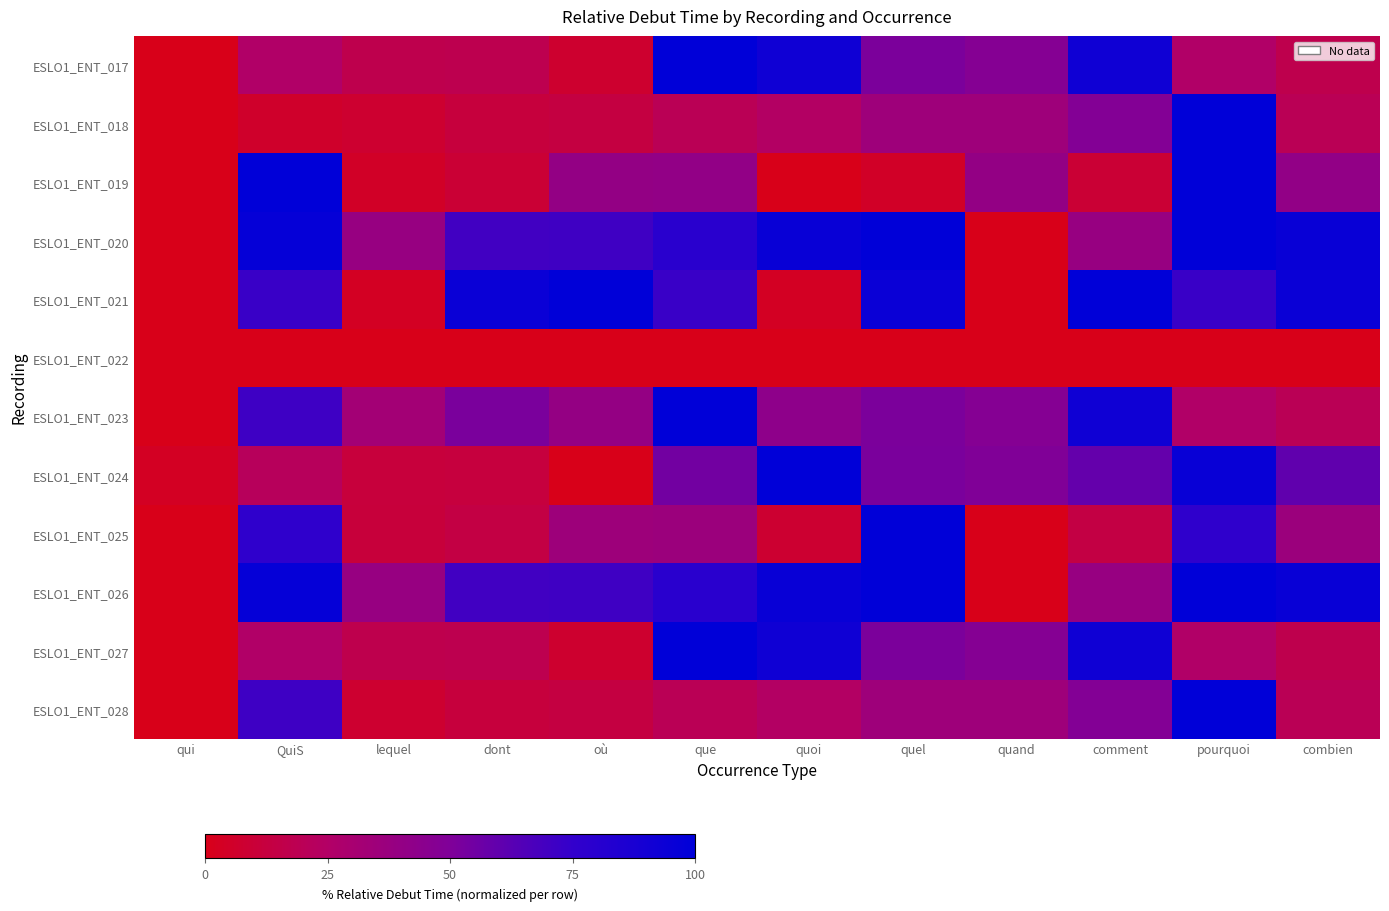

Reading left to right, what are all the values shown in this chart?

ESLO1_ENT_017: qui=0.0	QuiS=25.7	lequel=17.0	dont=17.9	où=7.3	que=100.0	quoi=92.6	quel=51.4	quand=47.0	comment=92.6	pourquoi=25.7	combien=17.0
ESLO1_ENT_018: qui=0.0	QuiS=6.1	lequel=7.7	dont=11.9	où=13.0	que=19.6	quoi=24.6	quel=34.8	quand=35.1	comment=48.3	pourquoi=100.0	combien=19.6
ESLO1_ENT_019: qui=0.0	QuiS=100.0	lequel=4.9	dont=9.0	où=40.0	que=40.7	quoi=0.0	quel=4.9	quand=40.0	comment=9.0	pourquoi=100.0	combien=40.7
ESLO1_ENT_020: qui=0.0	QuiS=97.1	lequel=38.3	dont=70.2	où=70.9	que=79.6	quoi=96.1	quel=100.0	quand=0.0	comment=38.3	pourquoi=100.0	combien=96.1
ESLO1_ENT_021: qui=0.0	QuiS=72.8	lequel=3.2	dont=94.8	où=100.0	que=72.8	quoi=3.2	quel=94.8	quand=0.0	comment=100.0	pourquoi=72.8	combien=94.8
ESLO1_ENT_022: qui=0.0	QuiS=0.0	lequel=0.0	dont=0.0	où=0.0	que=0.0	quoi=0.0	quel=0.0	quand=0.0	comment=0.0	pourquoi=0.0	combien=0.0
ESLO1_ENT_023: qui=0.0	QuiS=71.4	lequel=32.5	dont=51.7	où=39.8	que=100.0	quoi=42.9	quel=51.4	quand=47.0	comment=92.6	pourquoi=25.7	combien=19.9
ESLO1_ENT_024: qui=3.5	QuiS=21.7	lequel=11.4	dont=12.4	où=0.0	que=54.3	quoi=100.0	quel=51.8	quand=49.3	comment=58.7	pourquoi=95.9	combien=60.1
ESLO1_ENT_025: qui=0.0	QuiS=76.8	lequel=11.3	dont=14.1	où=35.5	que=36.0	quoi=7.9	quel=100.0	quand=0.0	comment=14.1	pourquoi=76.8	combien=36.0
ESLO1_ENT_026: qui=0.0	QuiS=97.1	lequel=38.3	dont=70.2	où=70.9	que=79.6	quoi=96.1	quel=100.0	quand=0.0	comment=38.3	pourquoi=100.0	combien=96.1
ESLO1_ENT_027: qui=0.0	QuiS=25.7	lequel=17.0	dont=17.9	où=7.3	que=100.0	quoi=92.6	quel=51.4	quand=47.0	comment=92.6	pourquoi=25.7	combien=17.0
ESLO1_ENT_028: qui=0.0	QuiS=71.2	lequel=7.7	dont=11.9	où=13.0	que=19.6	quoi=24.6	quel=34.8	quand=35.1	comment=48.3	pourquoi=100.0	combien=19.6